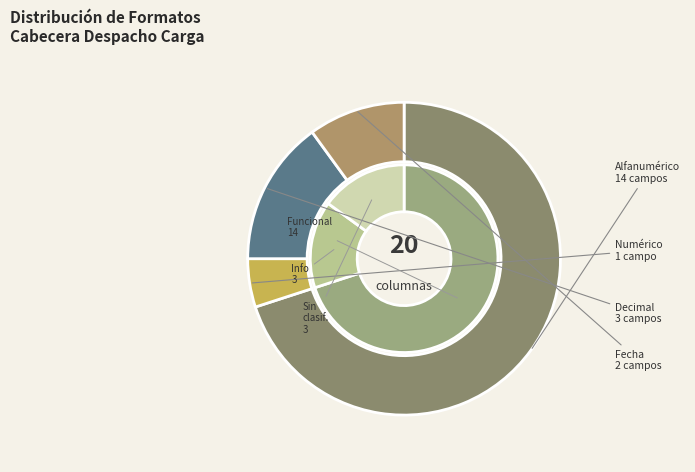

What is the change in value from Alfanumérico to Numérico?

-13